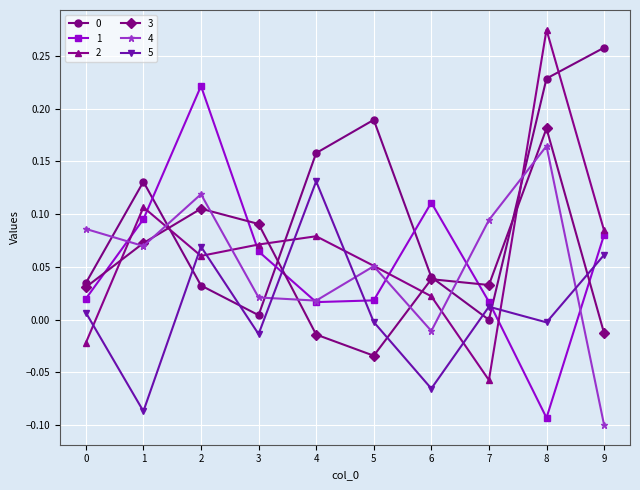

Which label corresponds to the largest value in the chart?

8